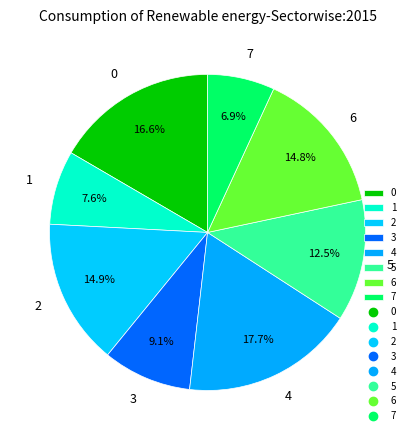

What percentage is the 2 slice, to the nearest percent?

15%